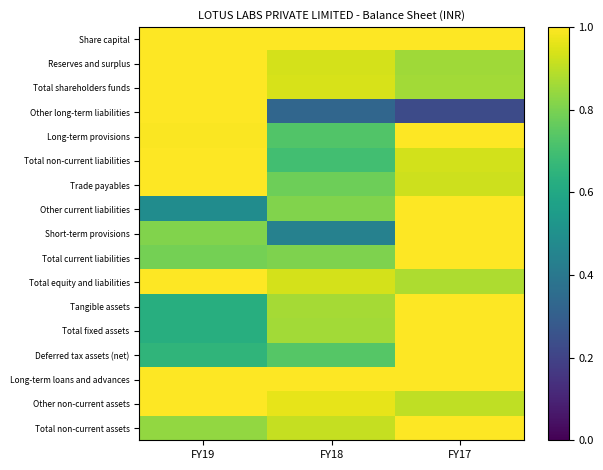

What is the spread (max minus min) of values at FY18?

0.7